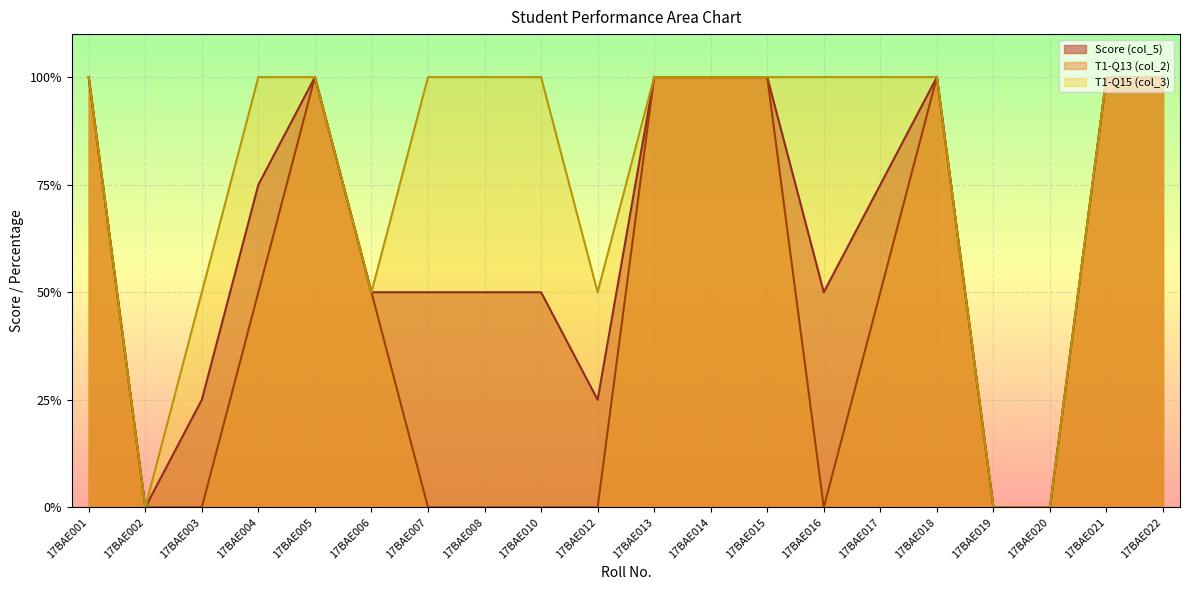

Which label corresponds to the largest value in the chart?

17BAE001